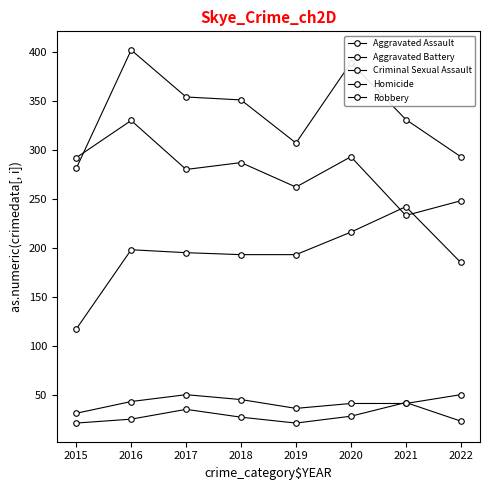

Reading left to right, what are all the values shown in this chart?

Aggravated Assault: 117	198	195	193	193	216	242	185
Aggravated Battery: 281	402	354	351	307	389	331	293
Criminal Sexual Assault: 31	43	50	45	36	41	41	50
Homicide: 21	25	35	27	21	28	42	23
Robbery: 292	330	280	287	262	293	233	248